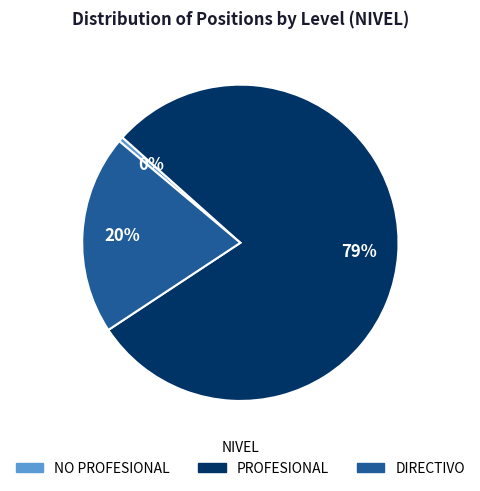

Combined, do PROFESIONAL and DIRECTIVO account for over 50%?

Yes